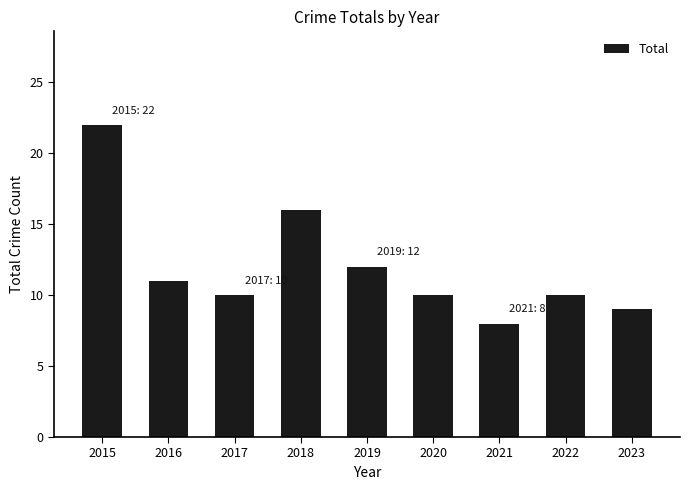

Are the bars horizontal?

No